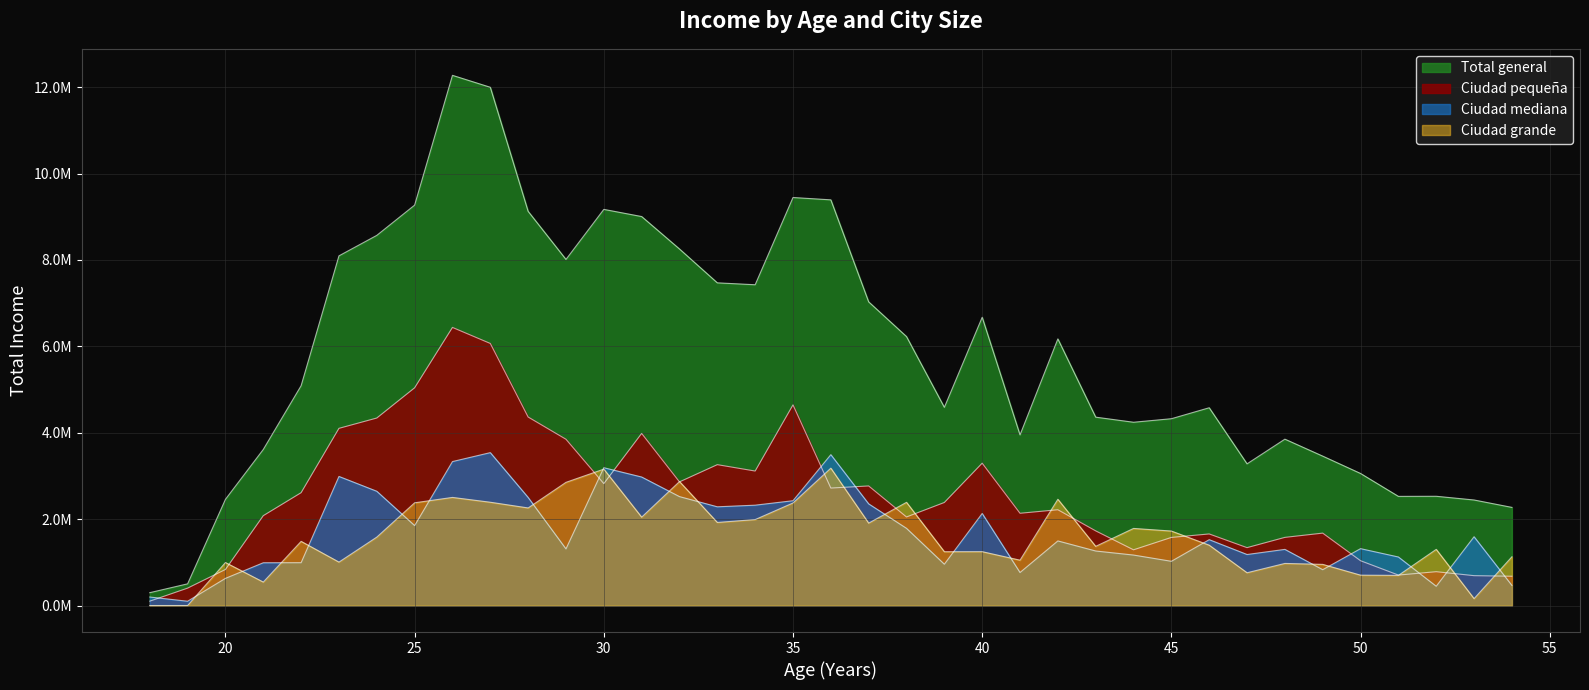

What is the spread (max minus min) of values at 29?

6701962